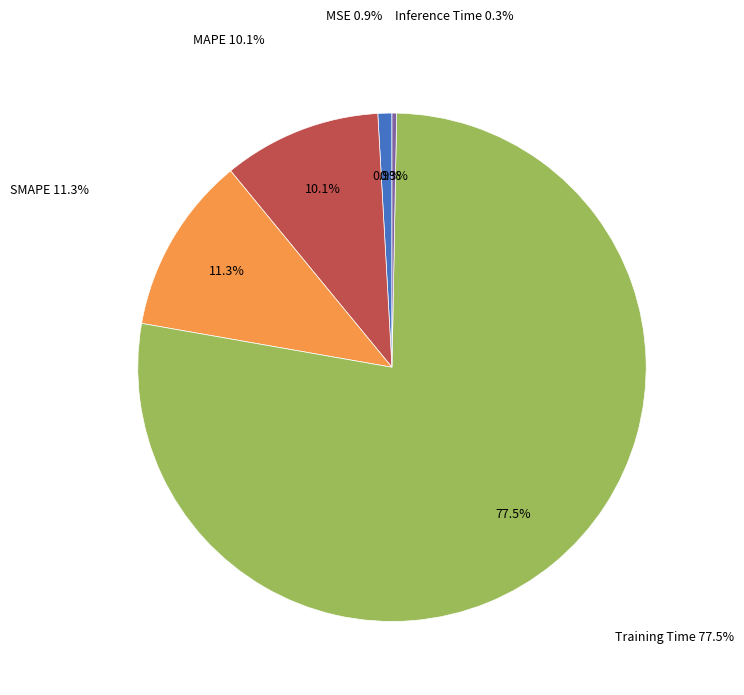

Which category accounts for the majority?

Training Time